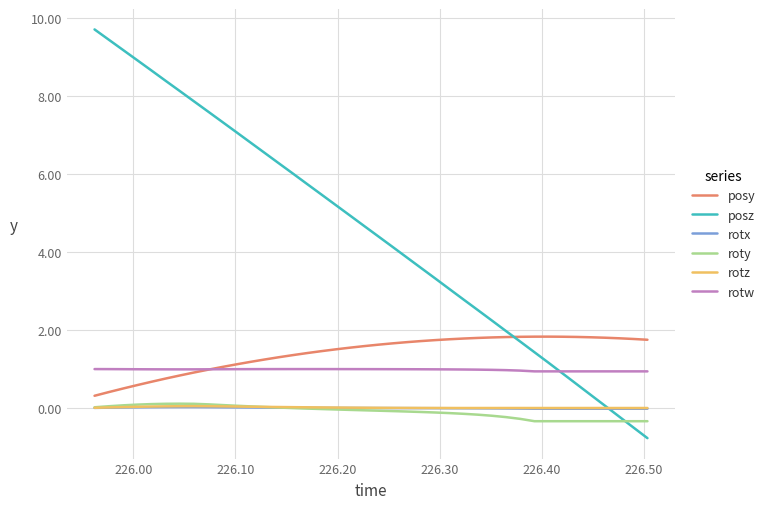

Which series has the largest total across all categories?

posz